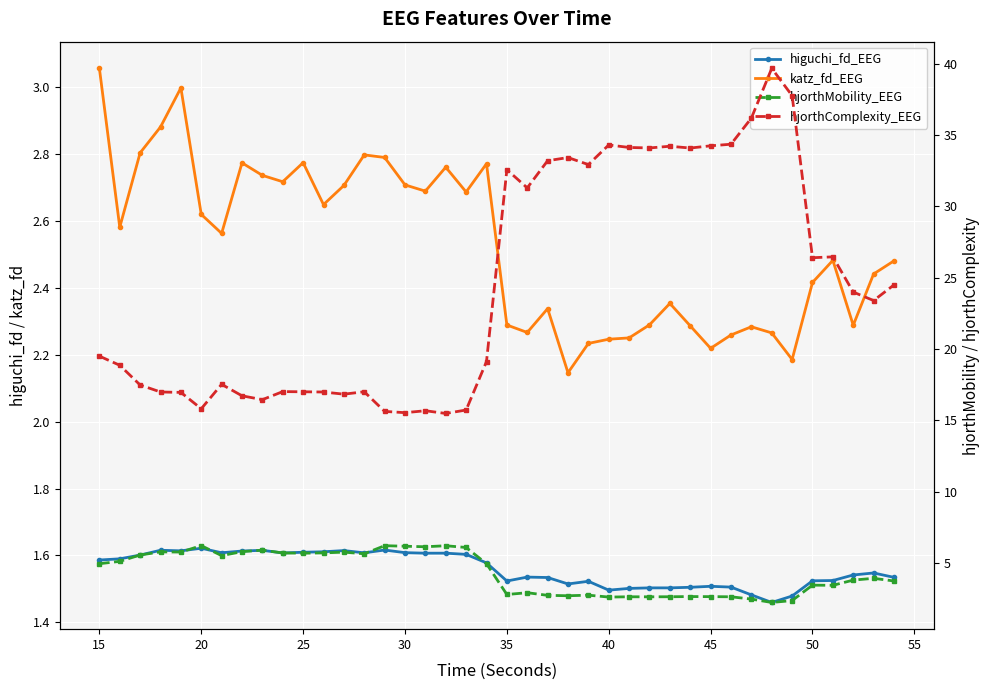

The value of hjorthMobility_EEG at 22 is 0.7. True or false?

False